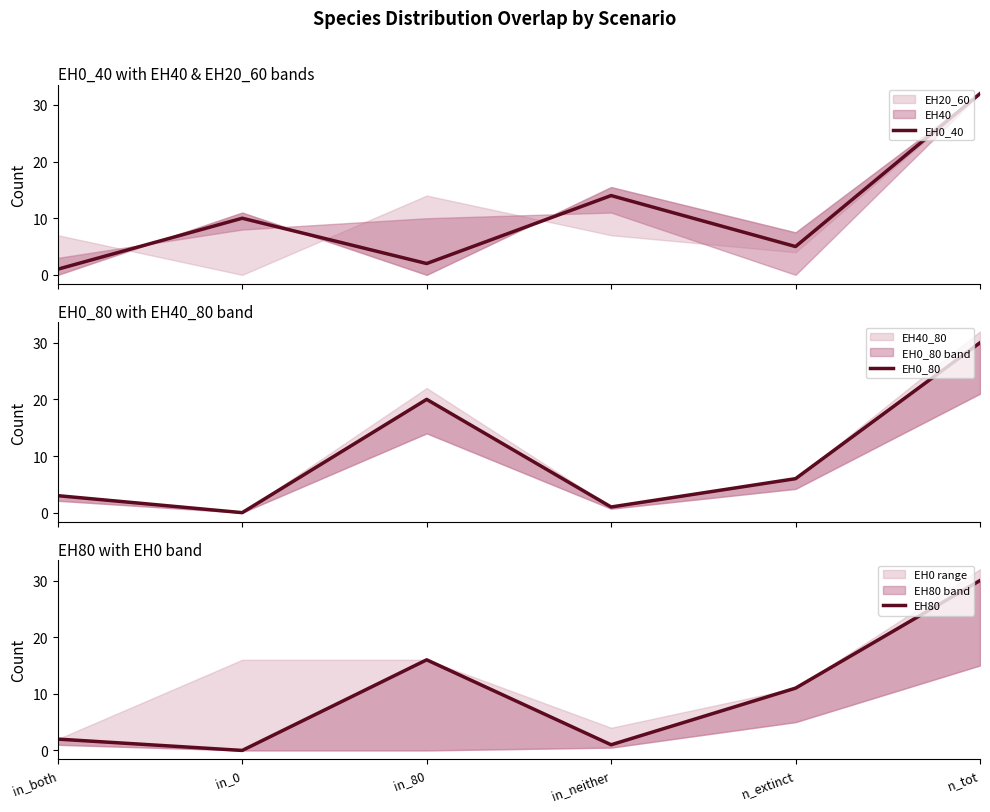

Is the value of EH0_80 at in_both greater than the value of EH80 at n_extinct?

No